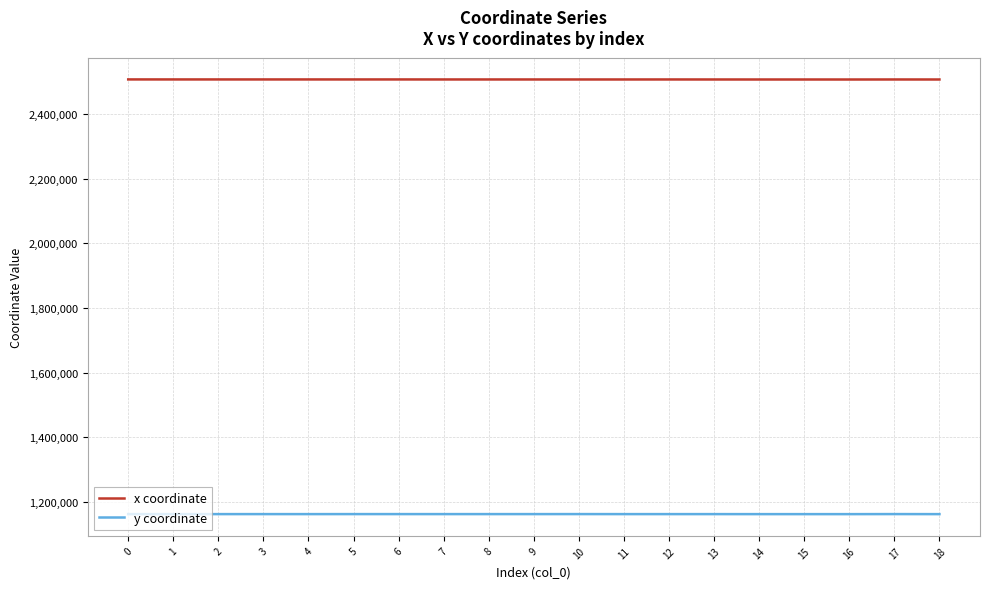

Is the value of x coordinate at 0 greater than the value of y coordinate at 7?

Yes